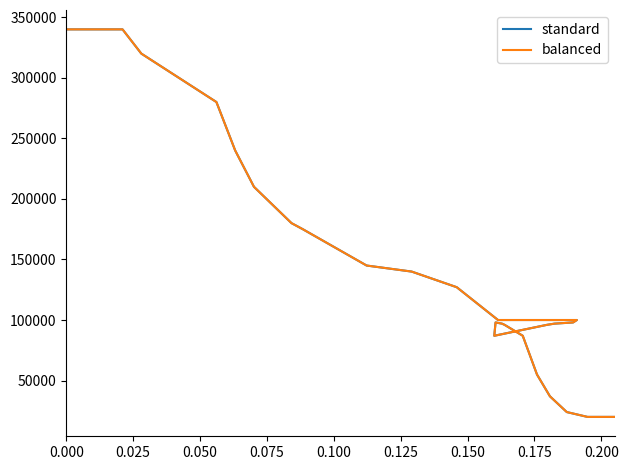

Does the chart have visible grid lines?

No